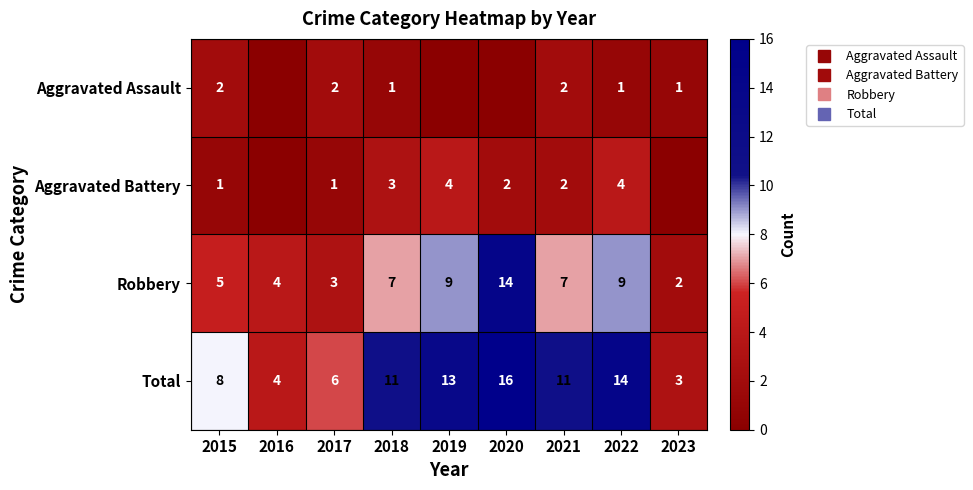

Which category has the highest value in the Robbery series?

2020